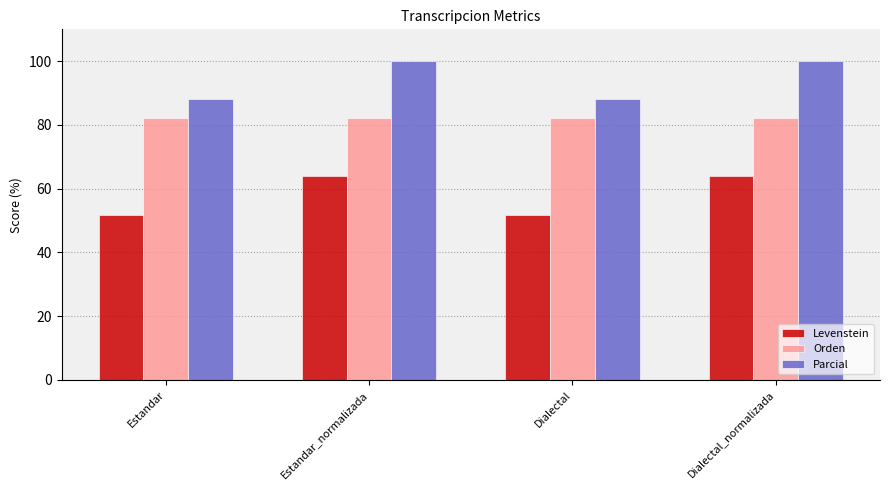

Reading right to left, transcribe all the data shown in this chart.

Levenstein: 64.0	51.7	64.0	51.7
Orden: 82.1	82.1	82.1	82.1
Parcial: 100.0	88.2	100.0	88.2